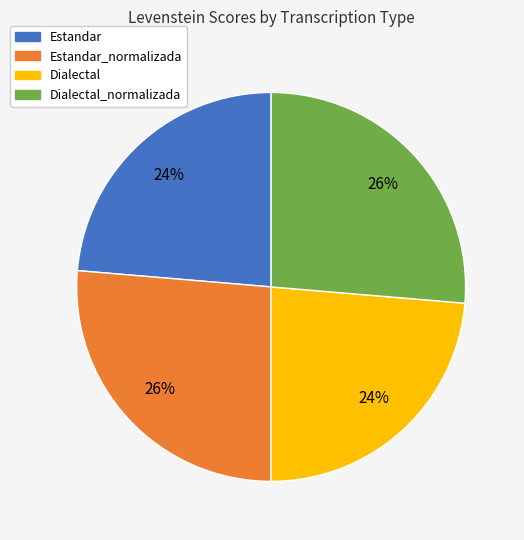

Is there any slice that represents more than half of the pie?

No